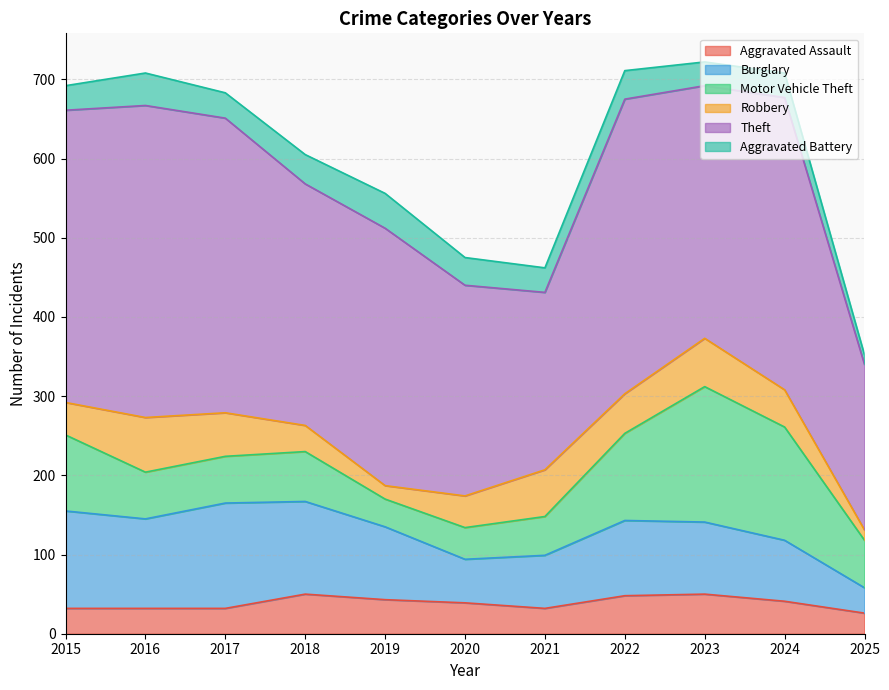

True or false: Aggravated Assault has more than 0 points higher than both neighbors.

True